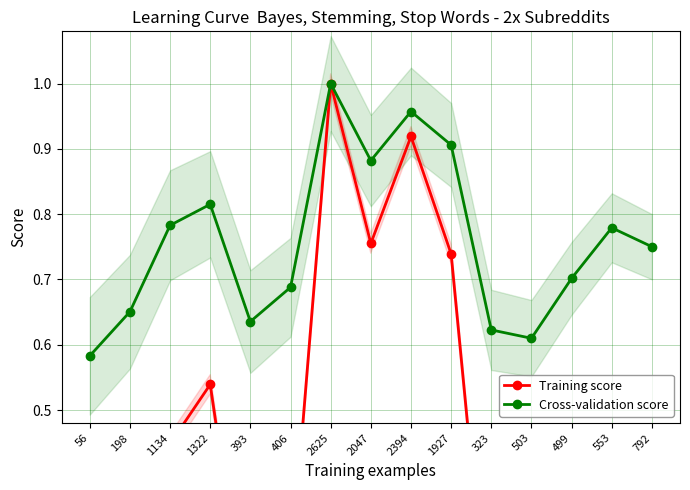

True or false: Cross-validation score and Training score cross at least once.

False